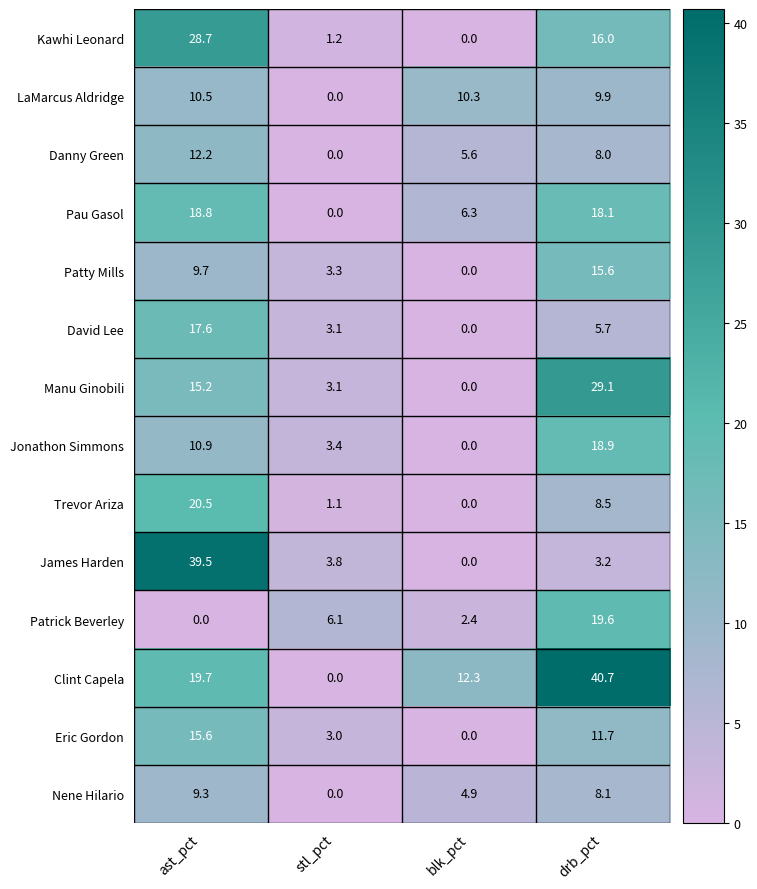

What is the difference between the Jonathon Simmons values at blk_pct and drb_pct?

18.9